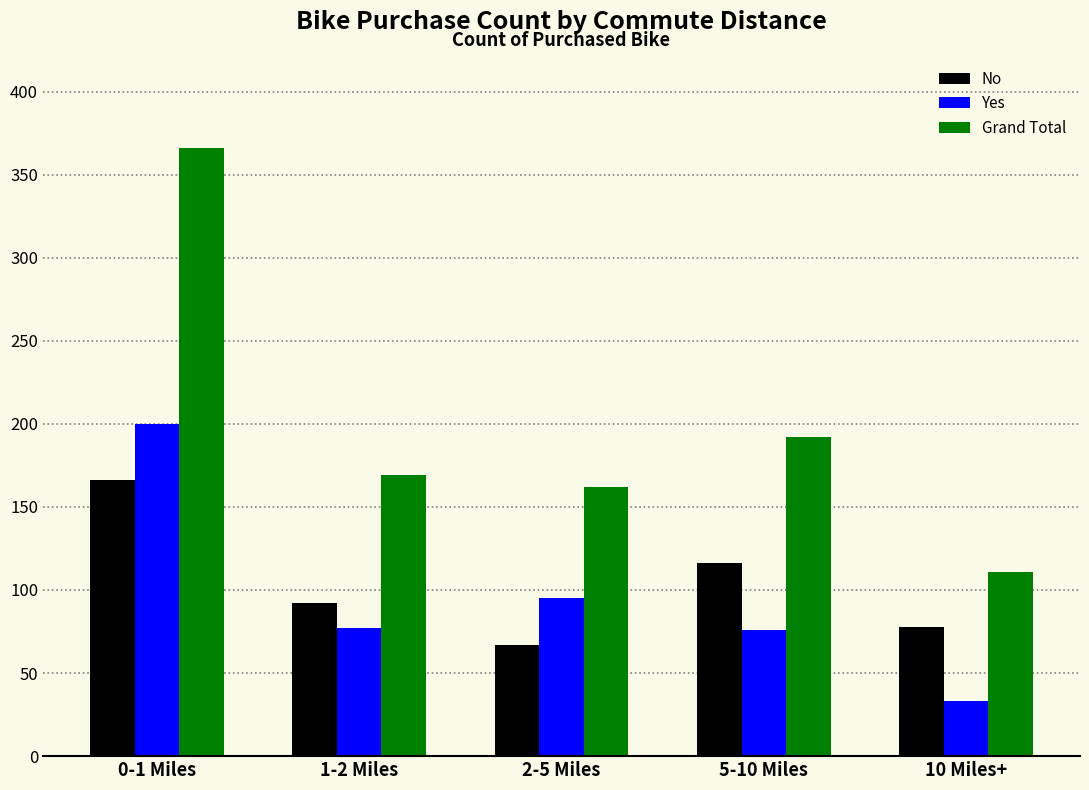

What is the average value of the Yes series?

96